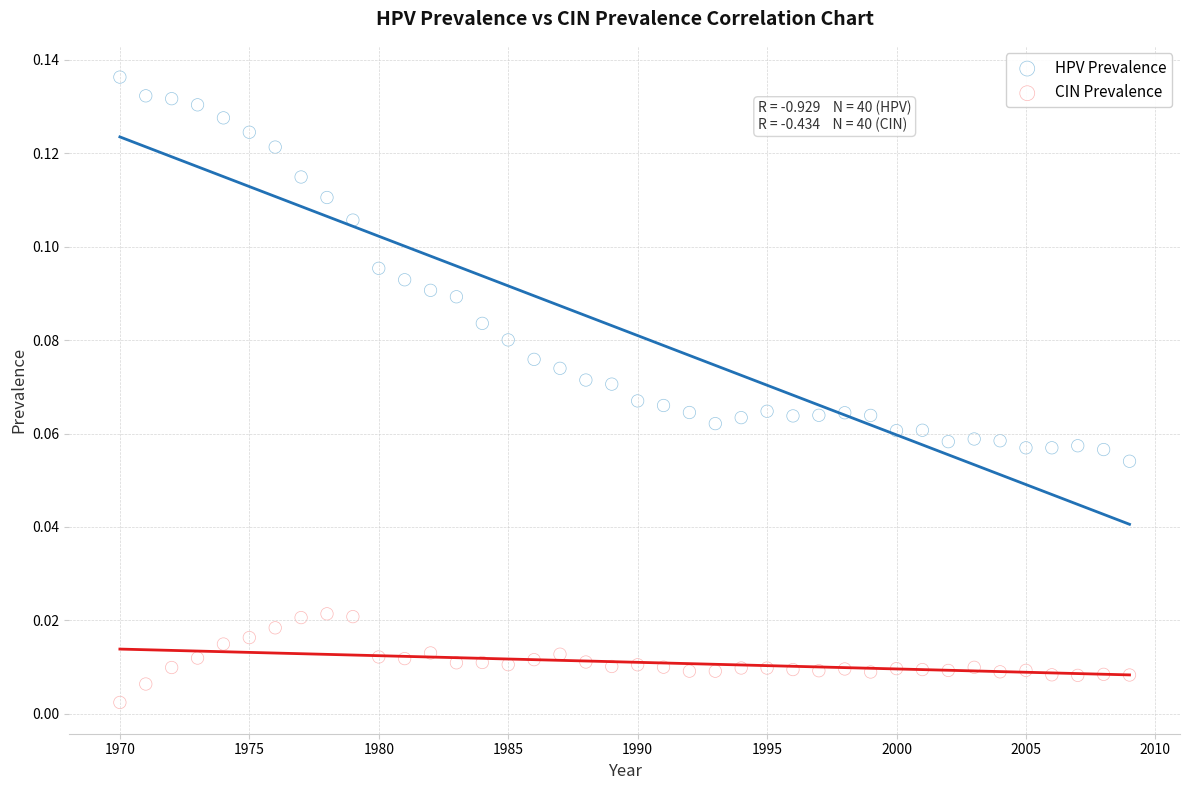

Which series contains the highest Y value?

HPV Prevalence